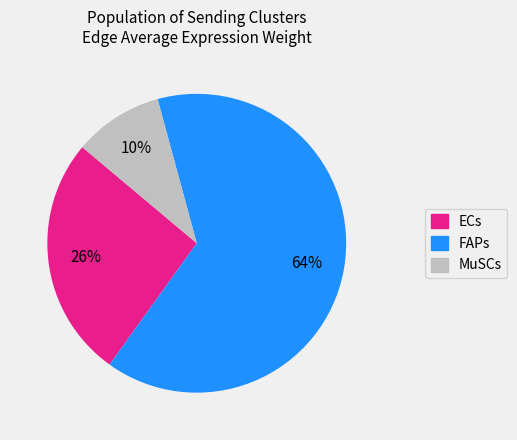

Is the sum of MuSCs and ECs greater than half?

No